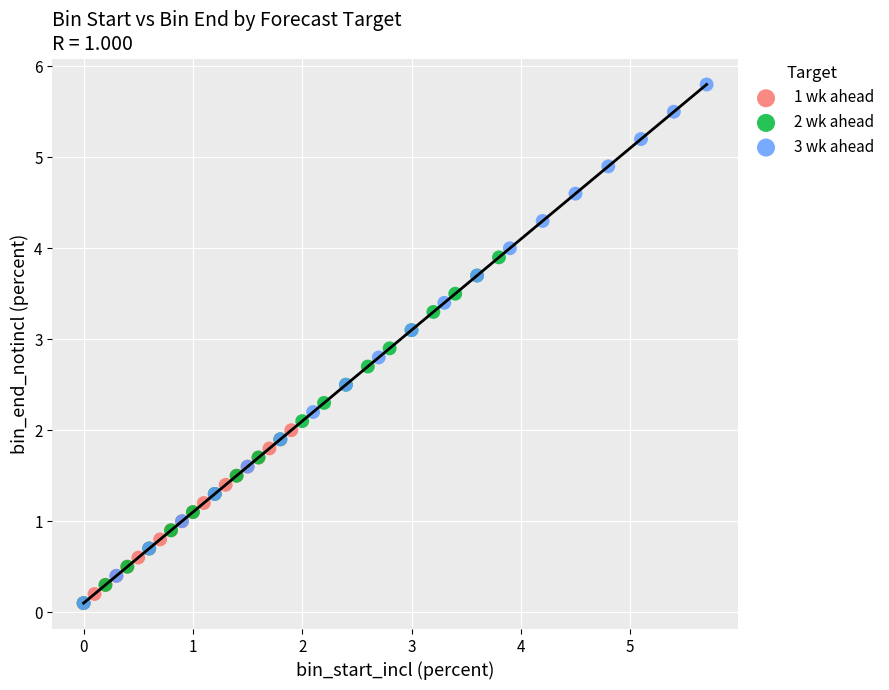

Which series has the widest spread of Y values?

3 wk ahead